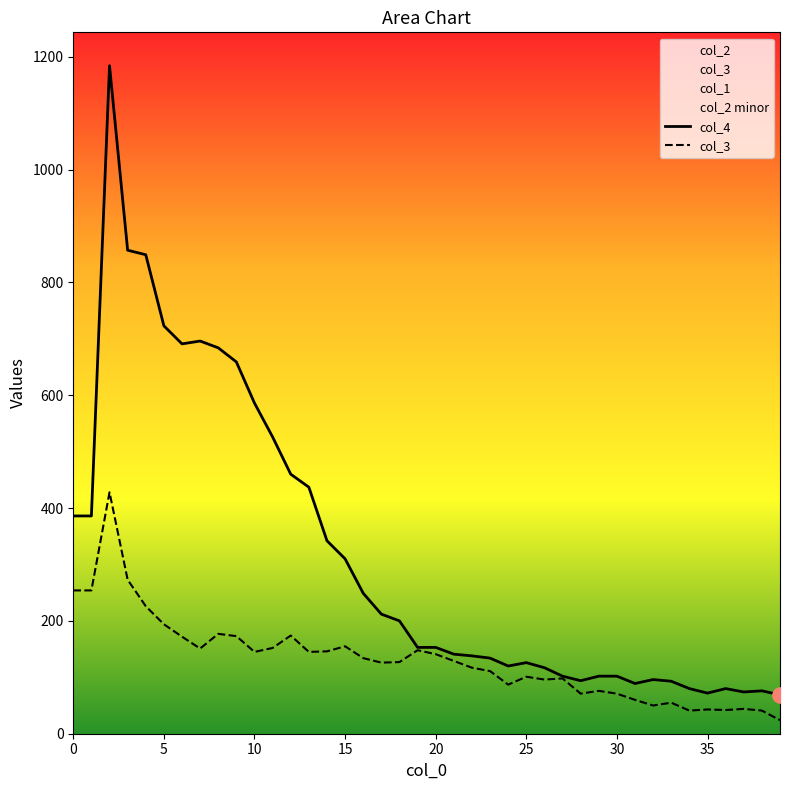

Which series has the largest total across all categories?

col_4